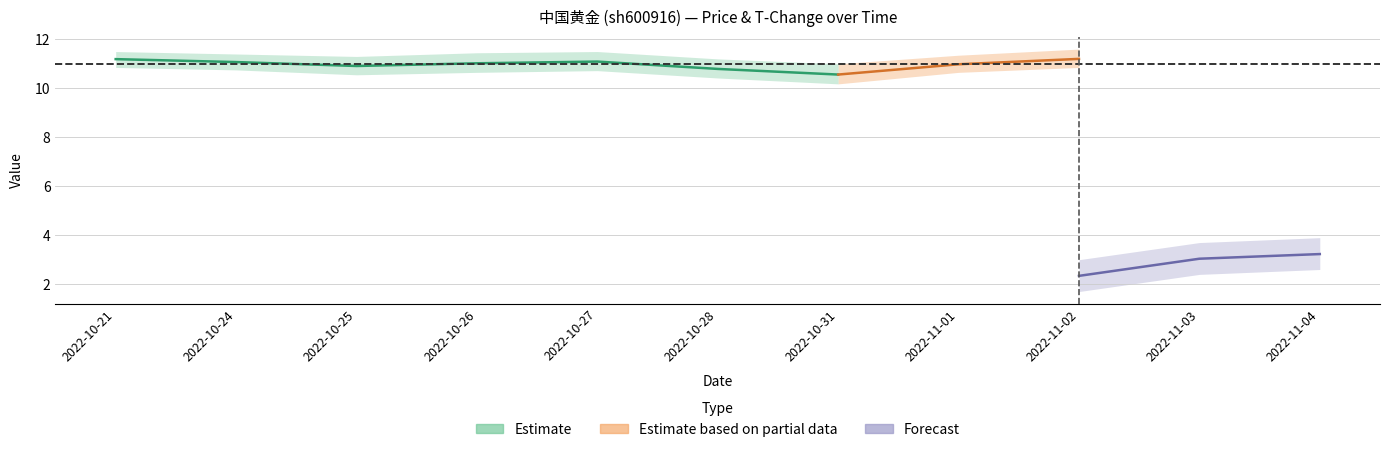

Does the chart display data point markers on the line(s)?

No